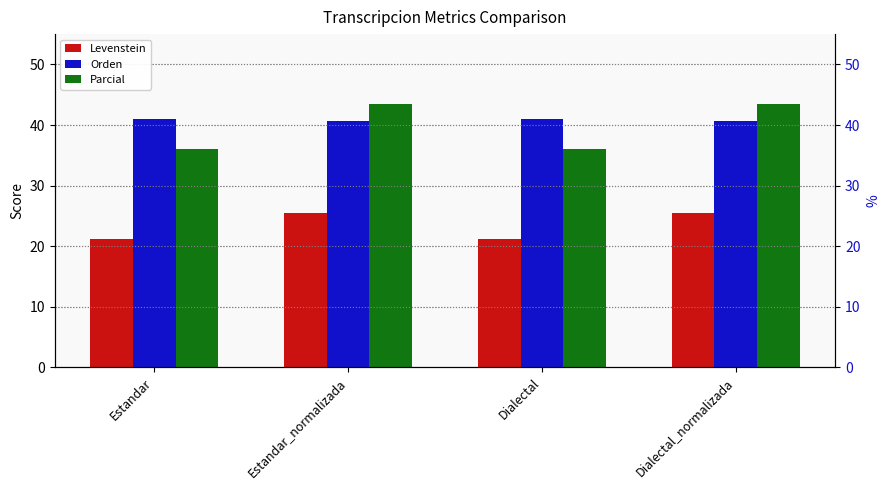

How many values in the Orden series exceed 41?

2